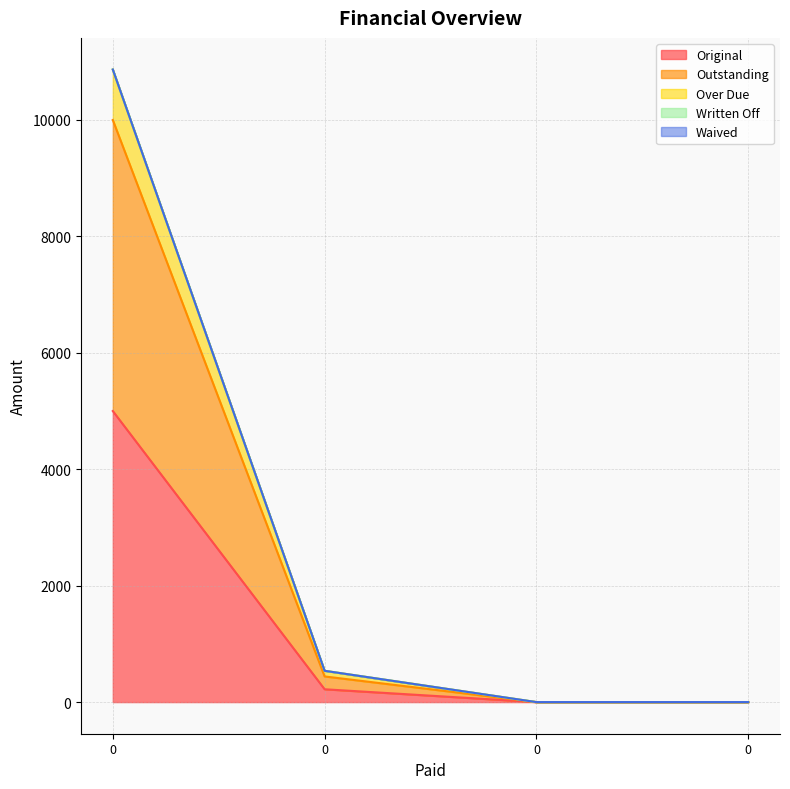

Is the value of Outstanding at 0 greater than the value of Original at 0?

Yes